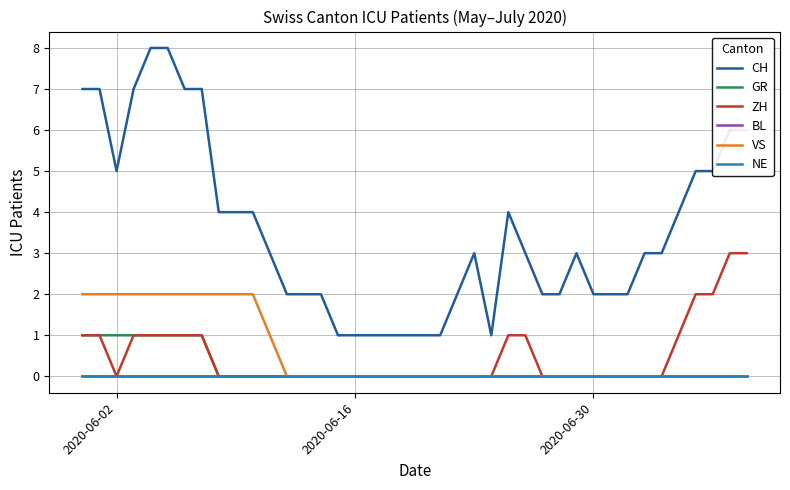

Does the chart display data point markers on the line(s)?

No